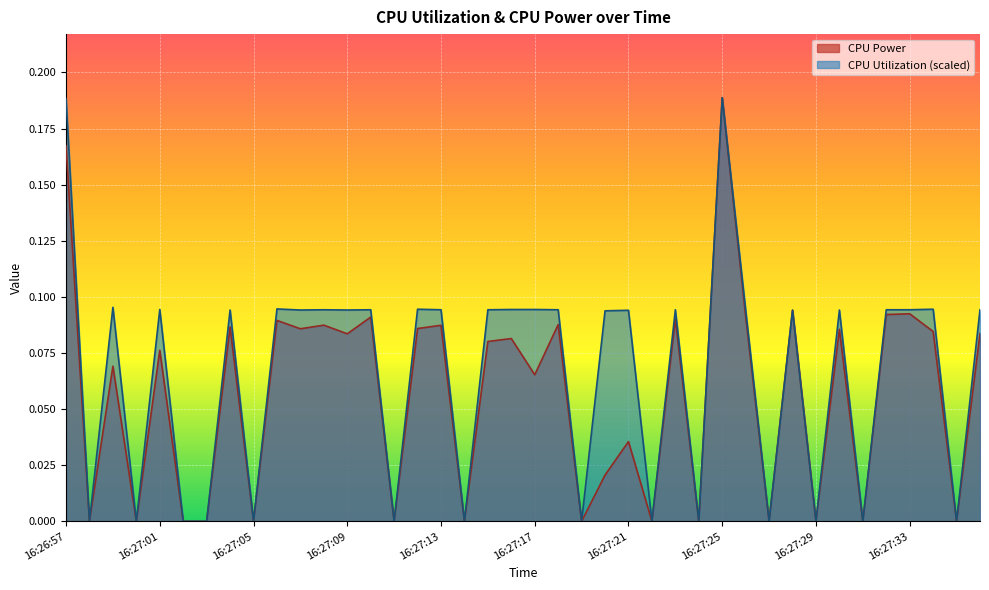

How many categories are shown in the chart?

40